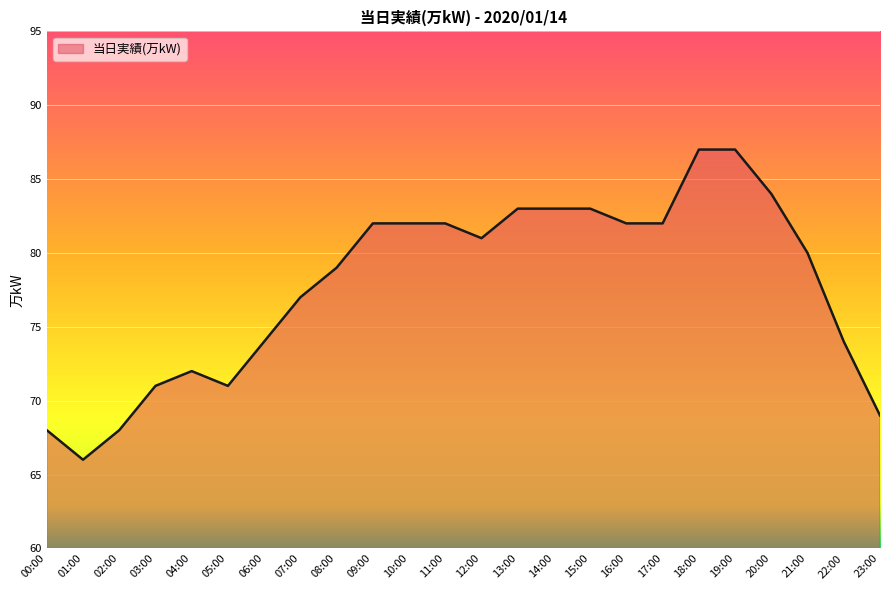

The chart shows a value of 143 at 13:00. True or false?

False